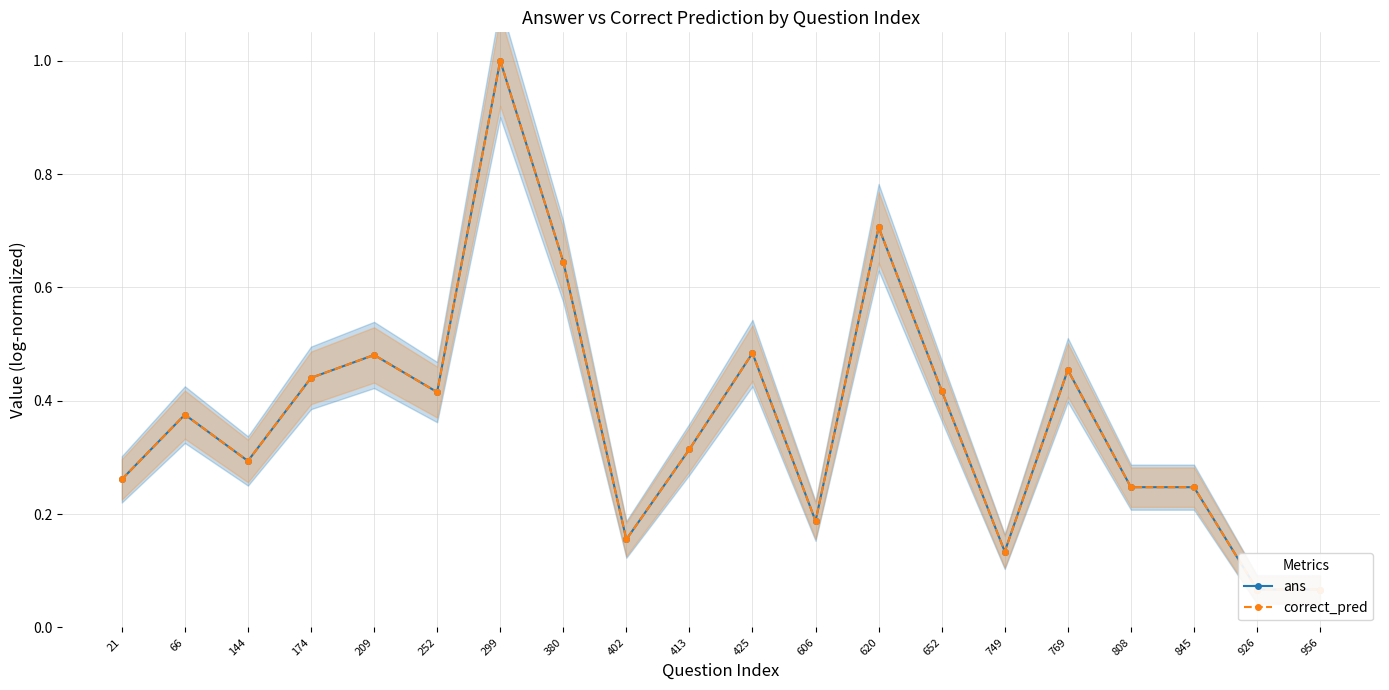

How many lines are shown in the chart?

2